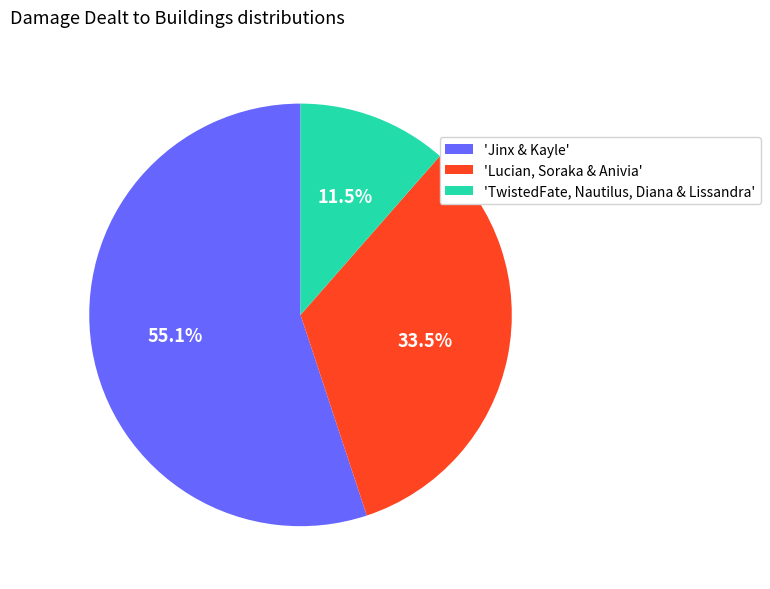

Combined, do 'TwistedFate, Nautilus, Diana & Lissandra' and 'Jinx & Kayle' account for over 50%?

Yes